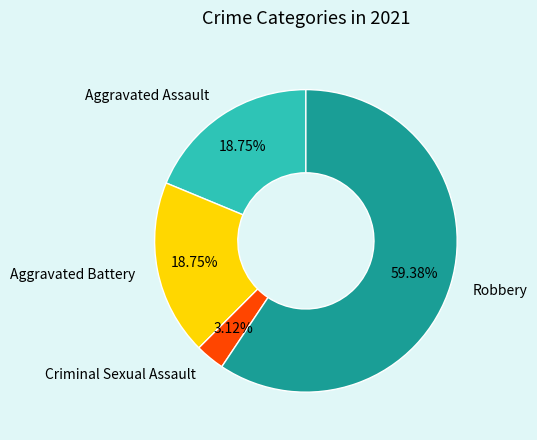

Combined, do Criminal Sexual Assault and Aggravated Battery account for over 50%?

No